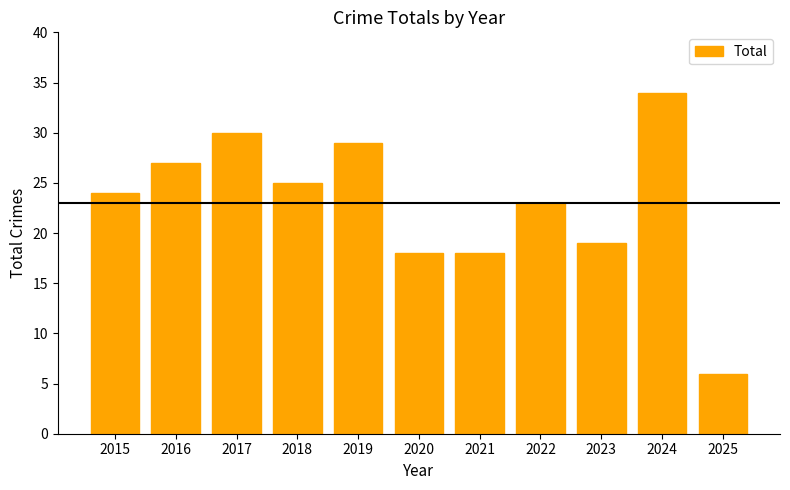

At which label is the value closest to 20?

2023